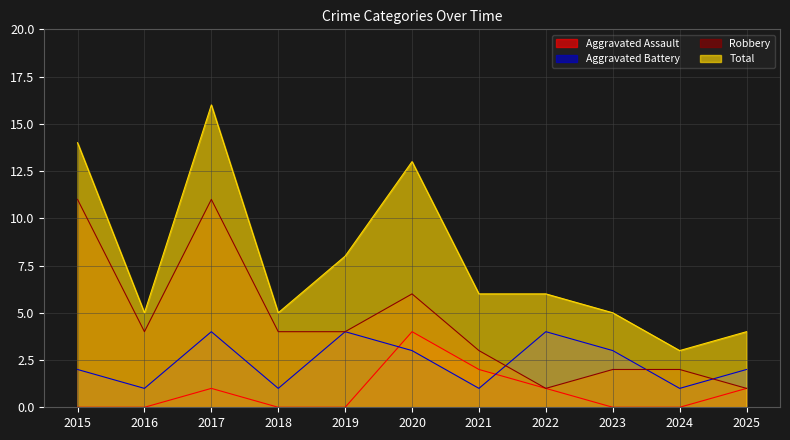

Reading left to right, list all the values displayed in this chart.

Aggravated Assault: 0	0	1	0	0	4	2	1	0	0	1
Aggravated Battery: 2	1	4	1	4	3	1	4	3	1	2
Robbery: 11	4	11	4	4	6	3	1	2	2	1
Total: 14	5	16	5	8	13	6	6	5	3	4